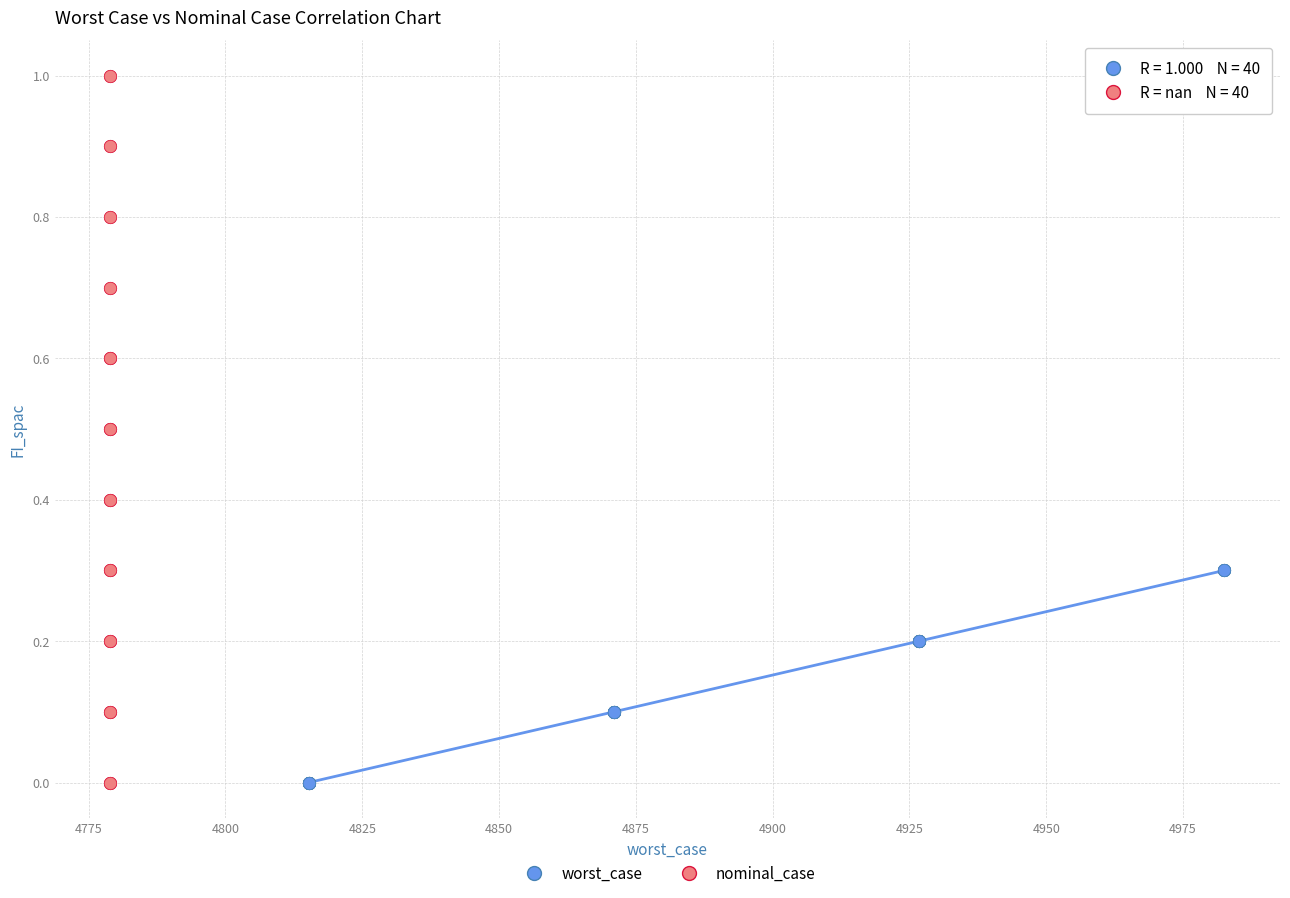

What are all the series names shown in the legend?

worst_case, nominal_case